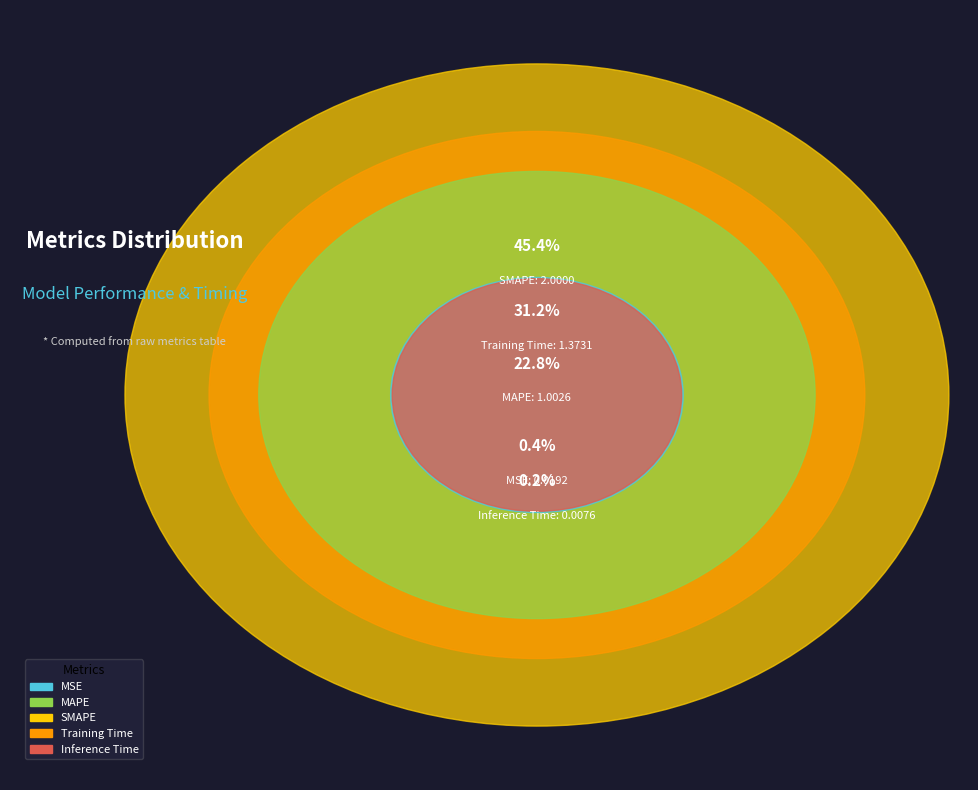

Between MAPE and Training Time, which is larger?

Training Time